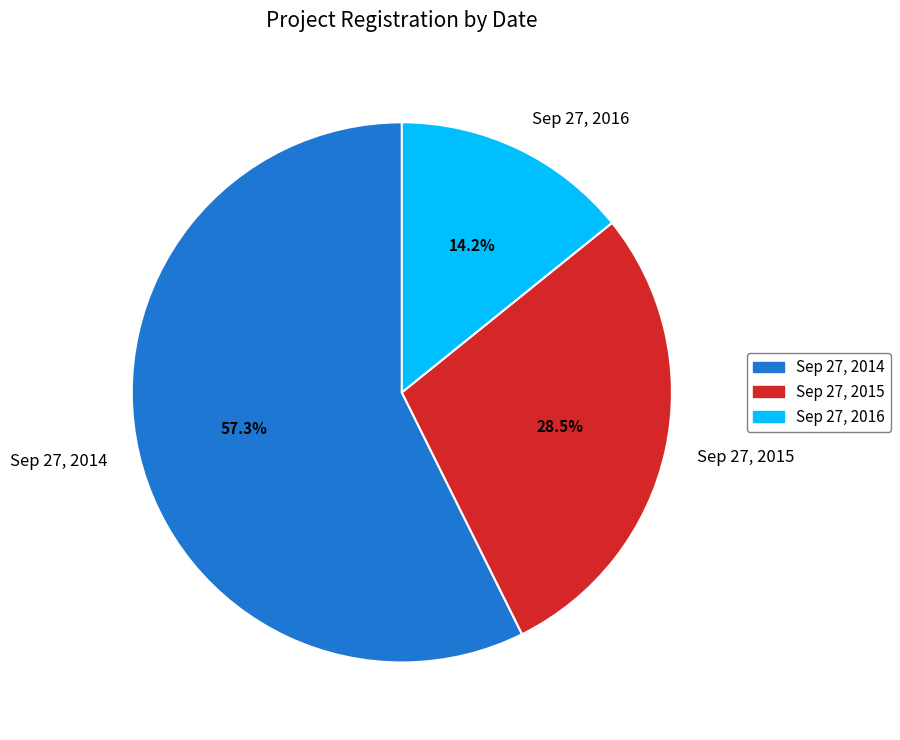

How many segments does this pie chart have?

3